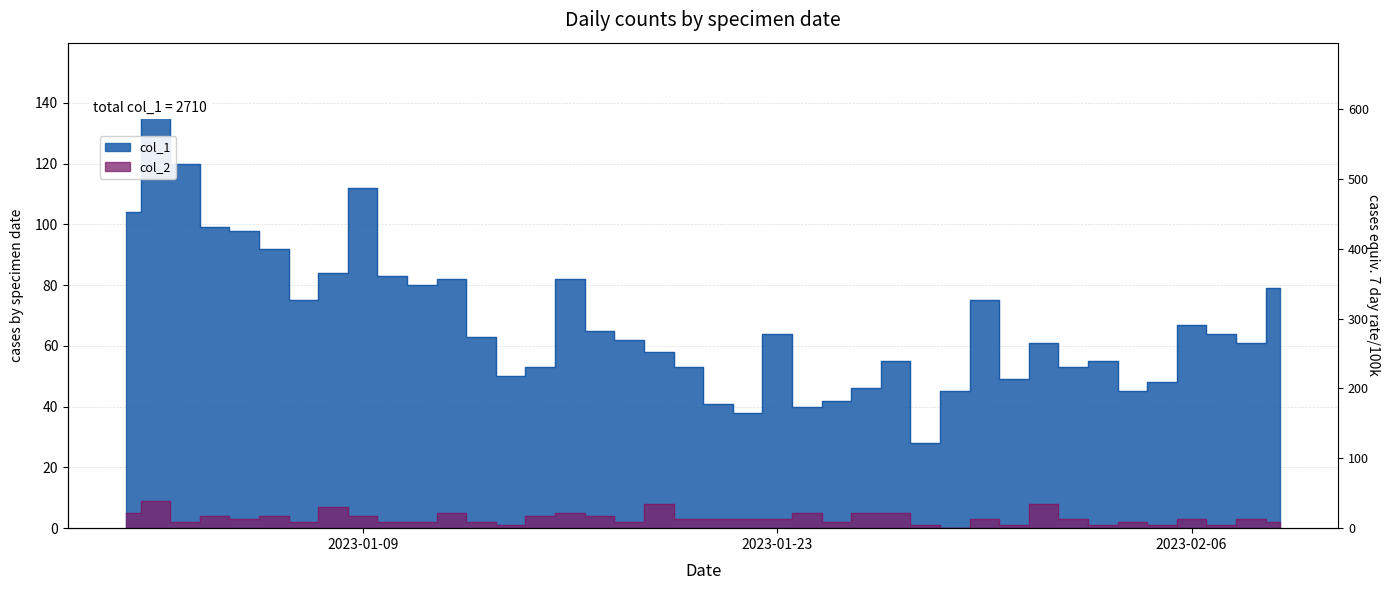

What is the total value across all series at 2023-01-22?

41